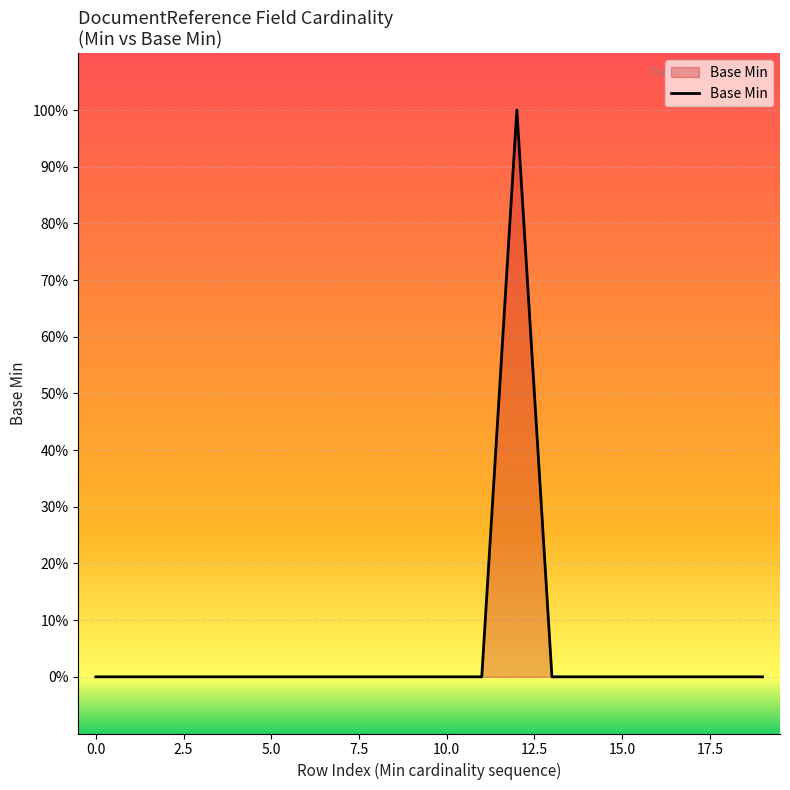

Does the chart have visible grid lines?

Yes